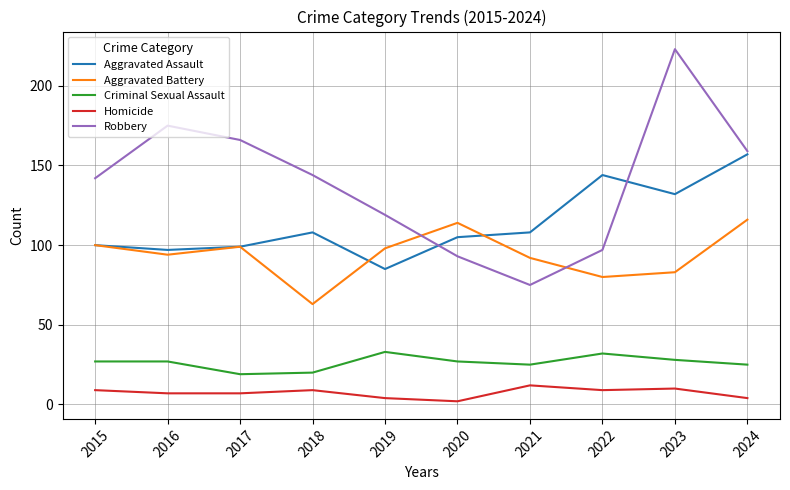

Reading left to right, transcribe all the data shown in this chart.

Aggravated Assault: 2015=100	2016=97	2017=99	2018=108	2019=85	2020=105	2021=108	2022=144	2023=132	2024=157
Aggravated Battery: 2015=100	2016=94	2017=99	2018=63	2019=98	2020=114	2021=92	2022=80	2023=83	2024=116
Criminal Sexual Assault: 2015=27	2016=27	2017=19	2018=20	2019=33	2020=27	2021=25	2022=32	2023=28	2024=25
Homicide: 2015=9	2016=7	2017=7	2018=9	2019=4	2020=2	2021=12	2022=9	2023=10	2024=4
Robbery: 2015=142	2016=175	2017=166	2018=144	2019=119	2020=93	2021=75	2022=97	2023=223	2024=159